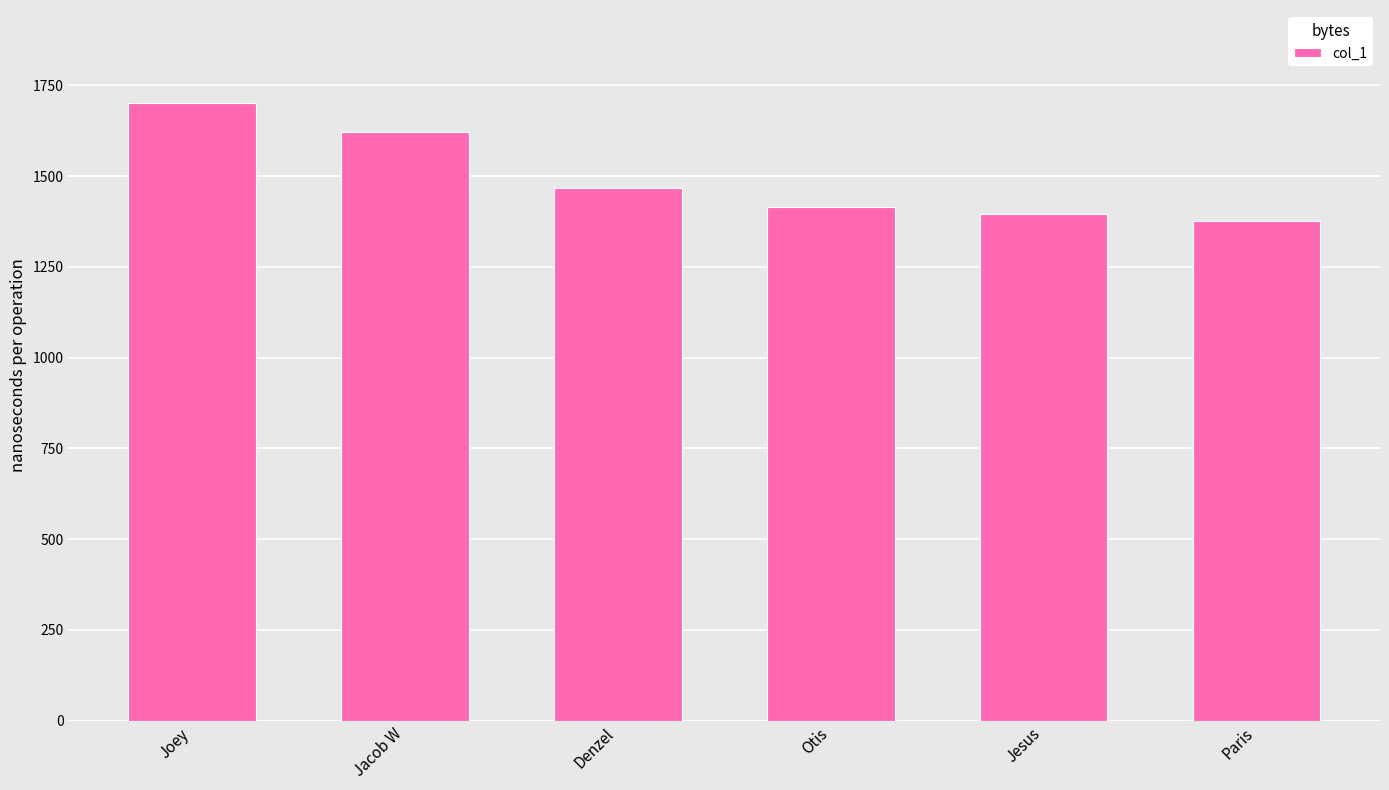

List the labels in order of value, largest first.

Joey, Jacob W, Denzel, Otis, Jesus, Paris